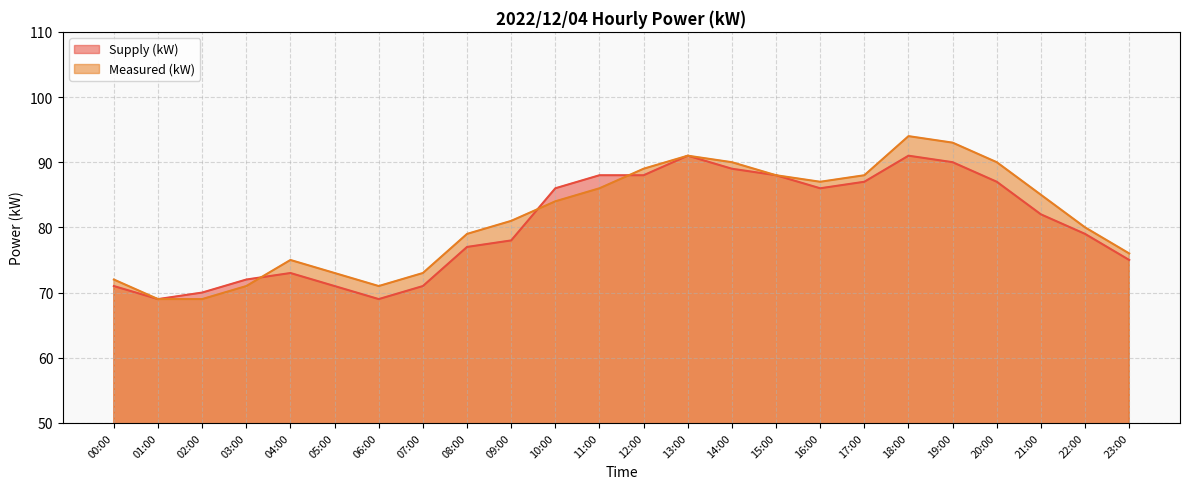

Which series has the largest range (max minus min)?

Measured (kW)